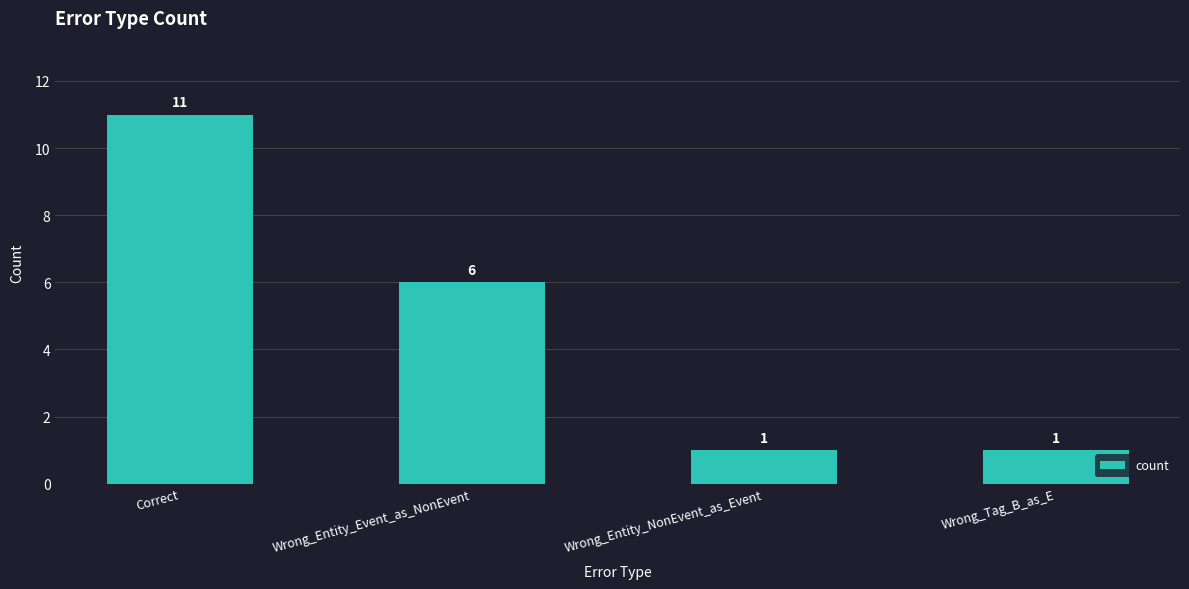

How many data points does each series have?

4